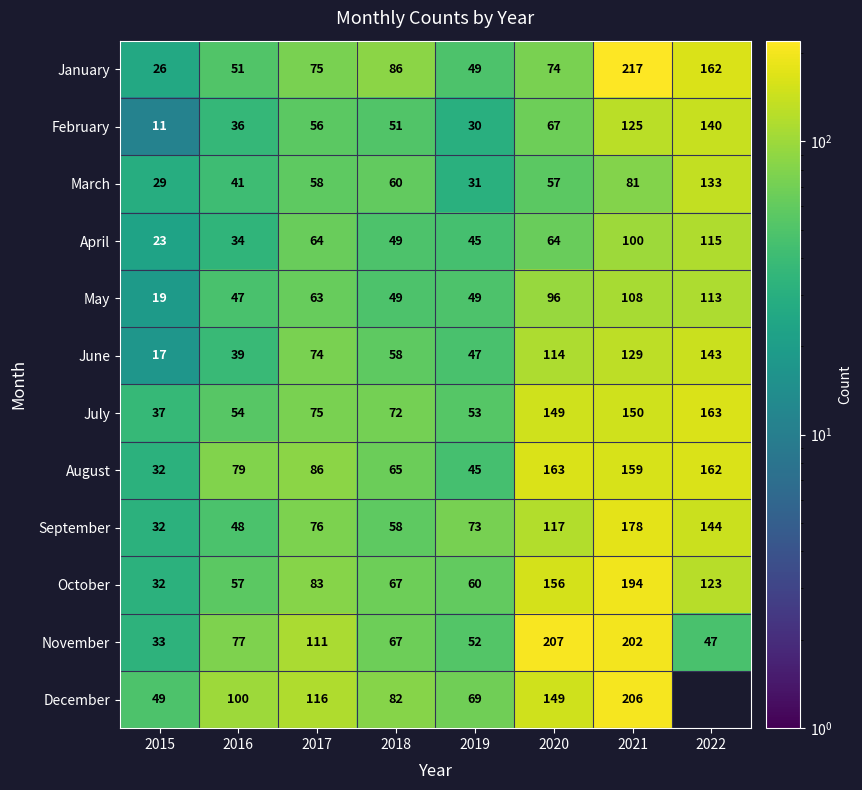

Rank the categories by November value from highest to lowest.

2020, 2021, 2017, 2016, 2018, 2019, 2022, 2015